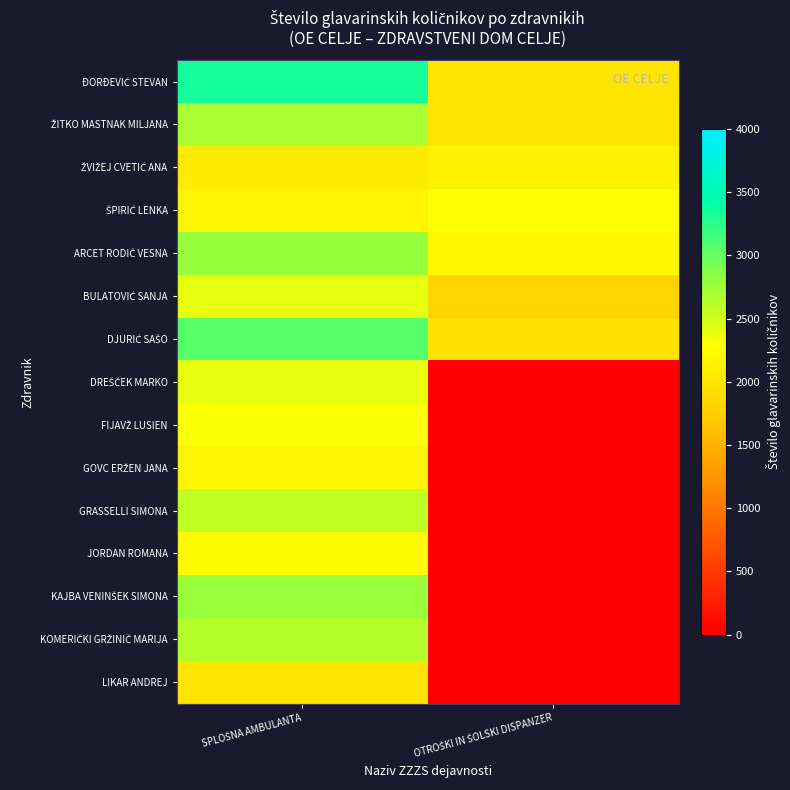

What is the spread (max minus min) of values at SPLOŠNA AMBULANTA?

1336.8